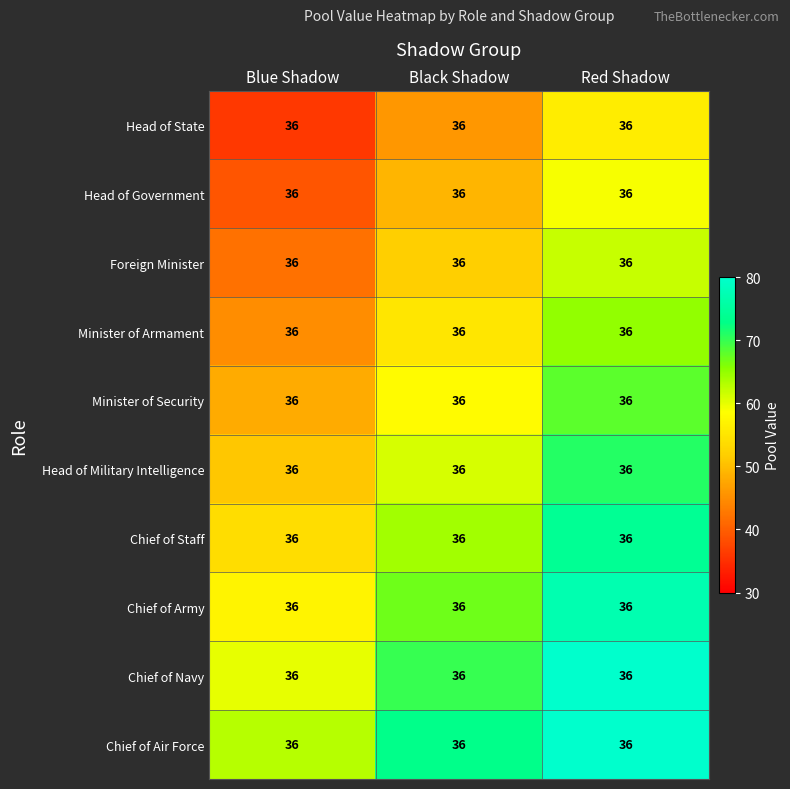

Which label corresponds to the largest value in the chart?

Red Shadow